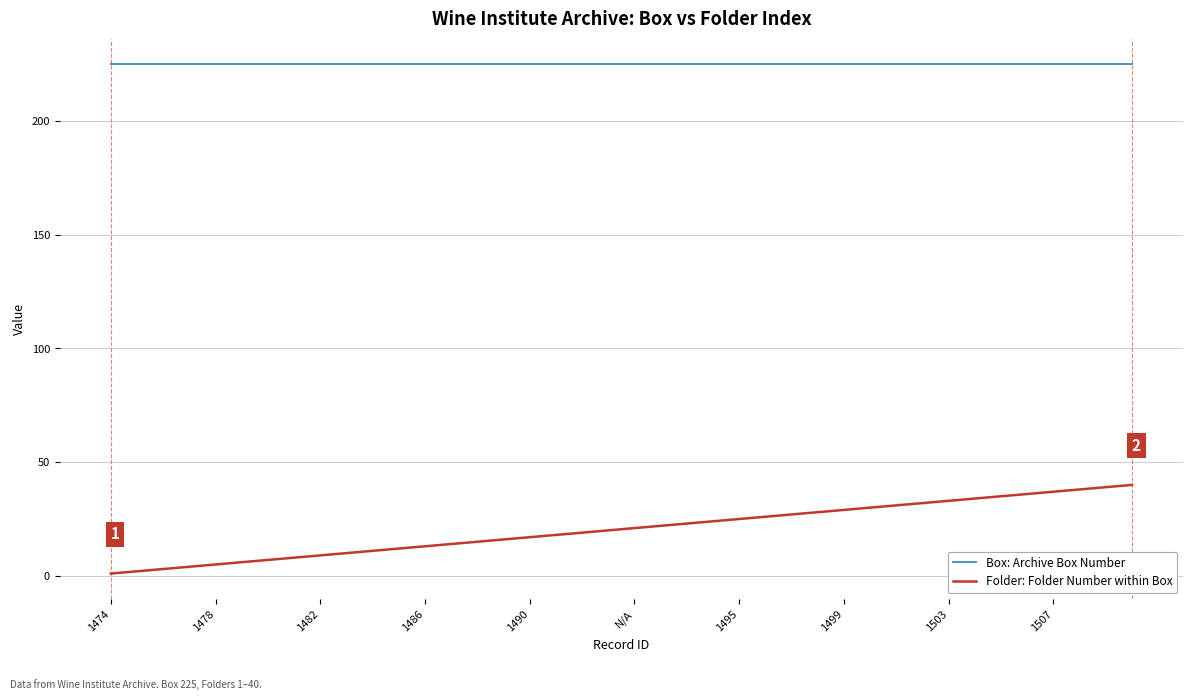

Rank the series by their average value, from highest to lowest.

Box: Archive Box Number, Folder: Folder Number within Box